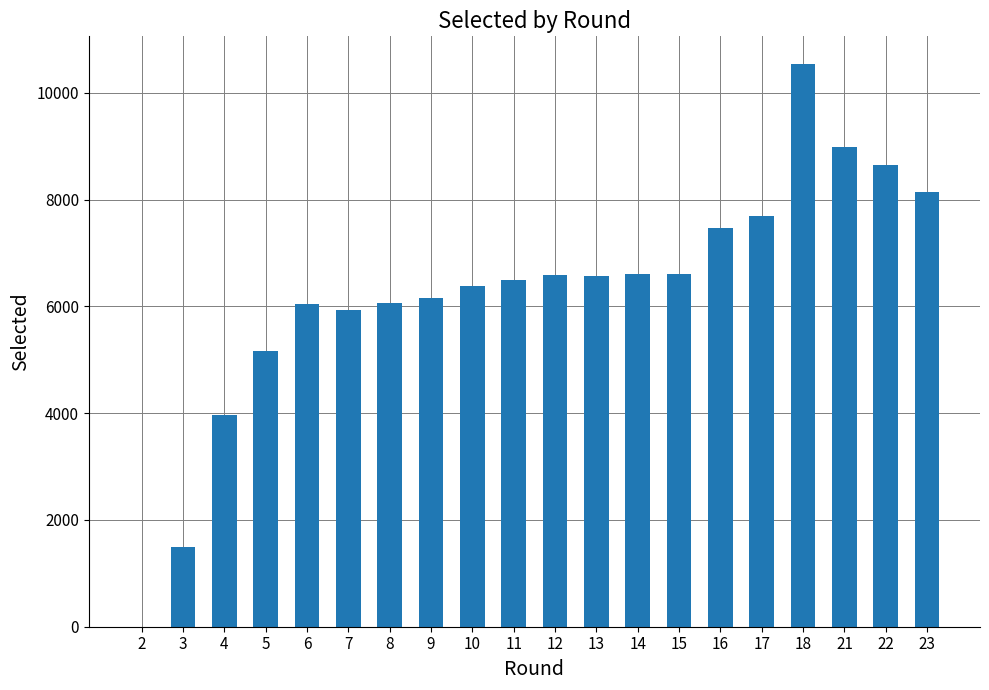

What is the sum of the values at 12 and 23?

14726